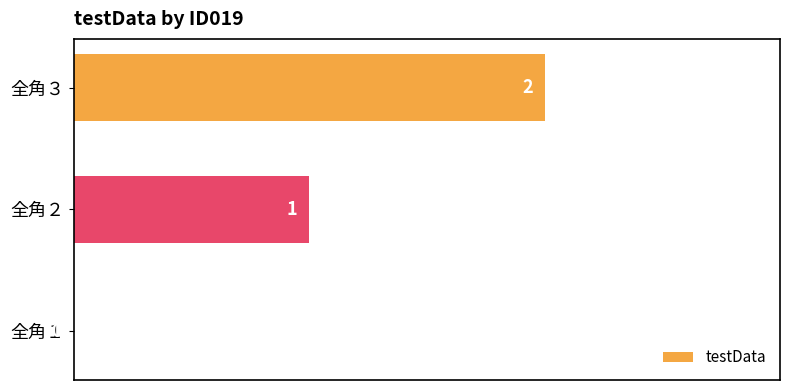

Are the bars grouped side by side (vs. stacked)?

No